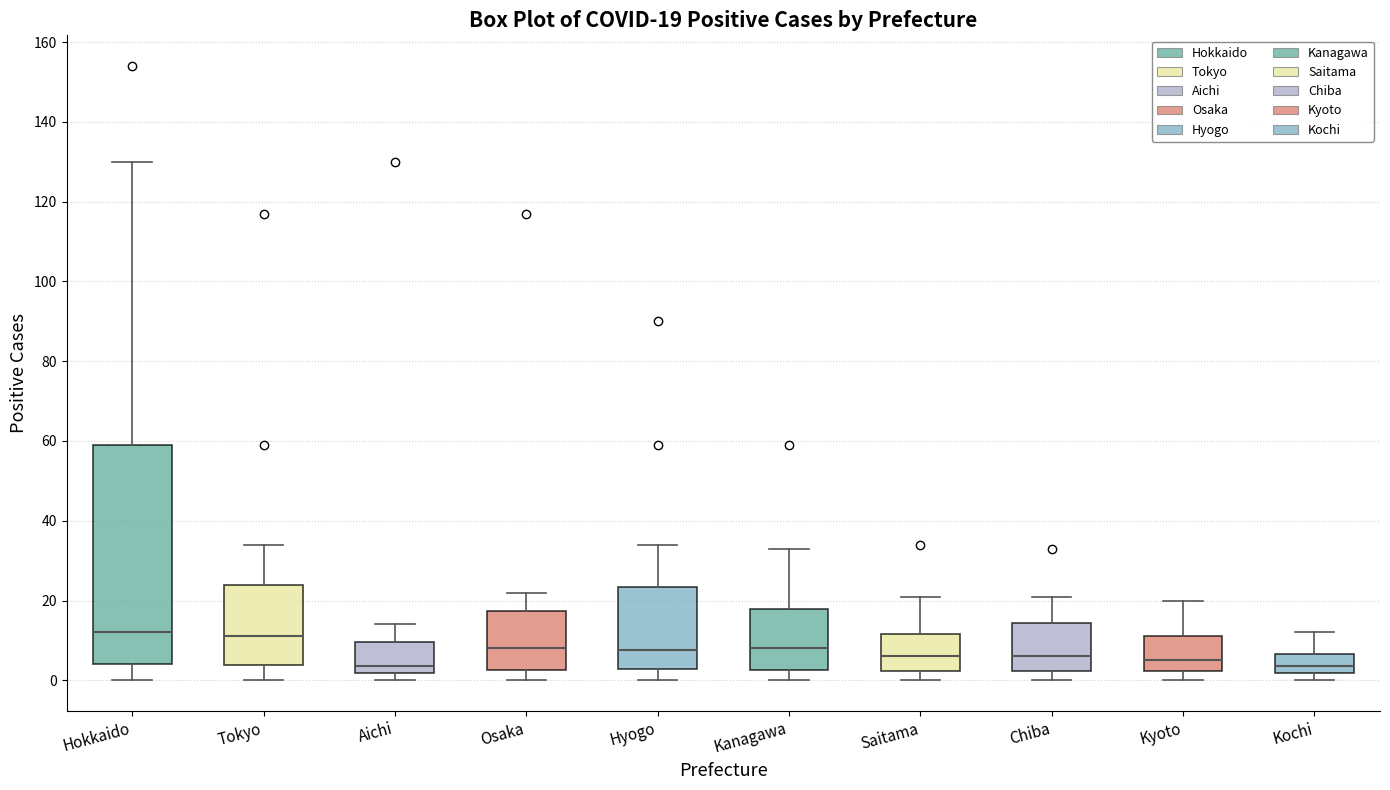

Which box is the tallest, from its lower edge to its upper edge?

Hokkaido